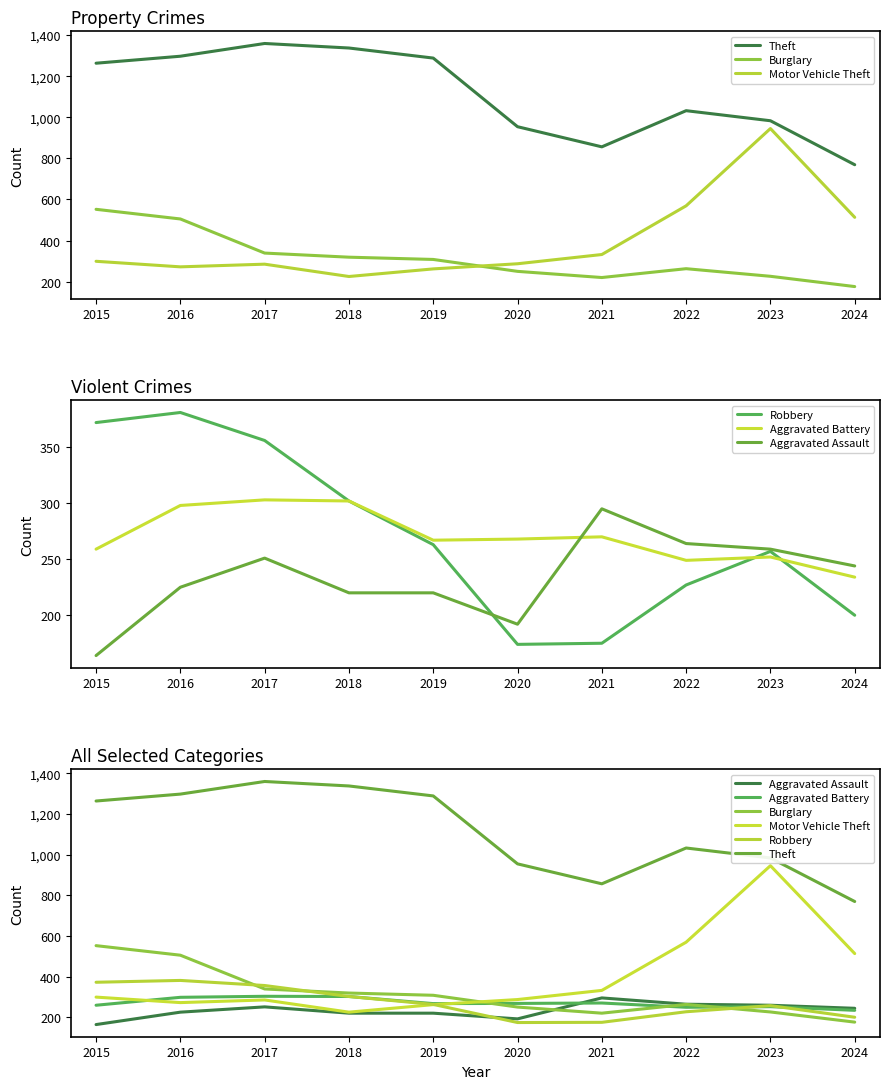

In Aggravated Assault, how many points are higher than both neighbors (excluding endpoints)?

2